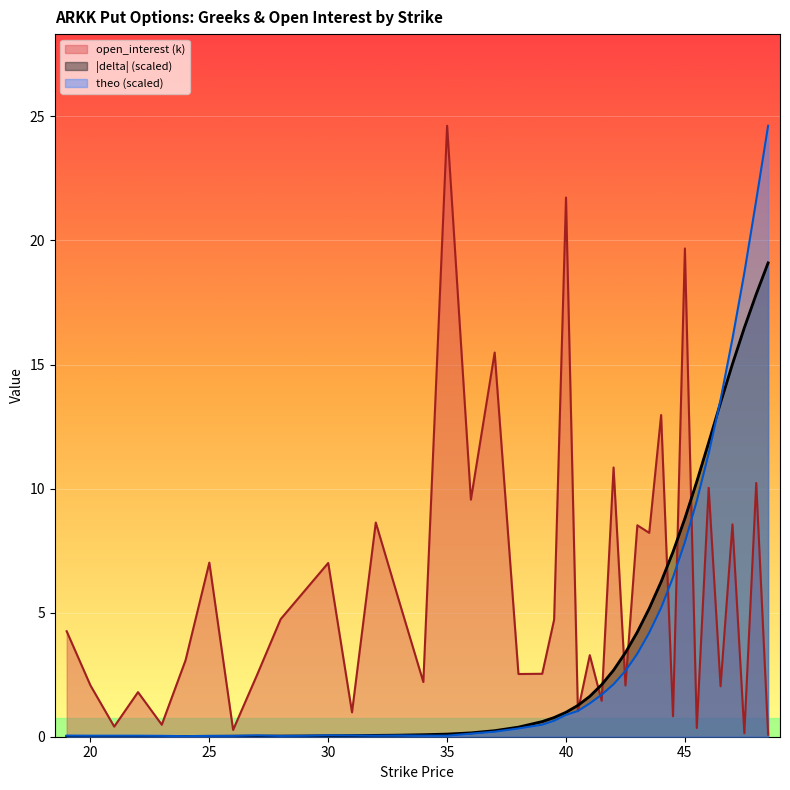

Which series has the largest range (max minus min)?

theo